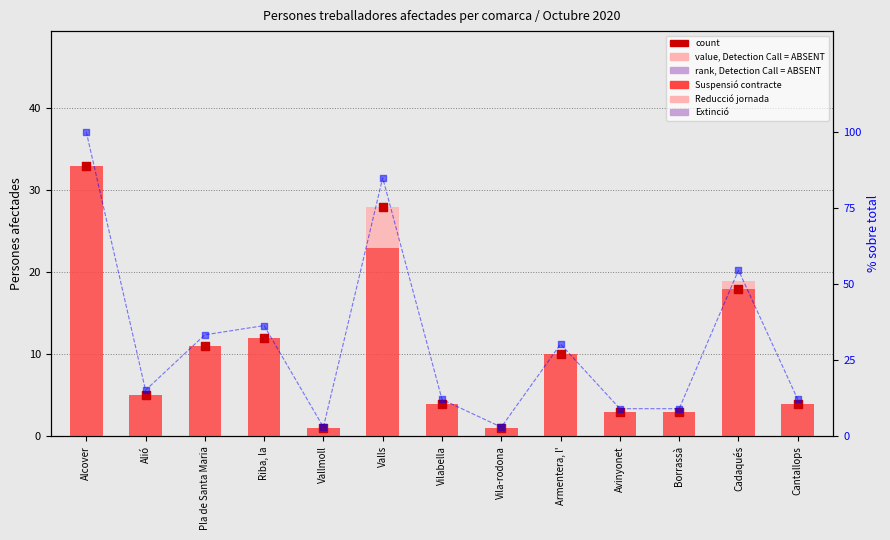

Which series has the largest Y range (max minus min)?

percentile rank within the sample